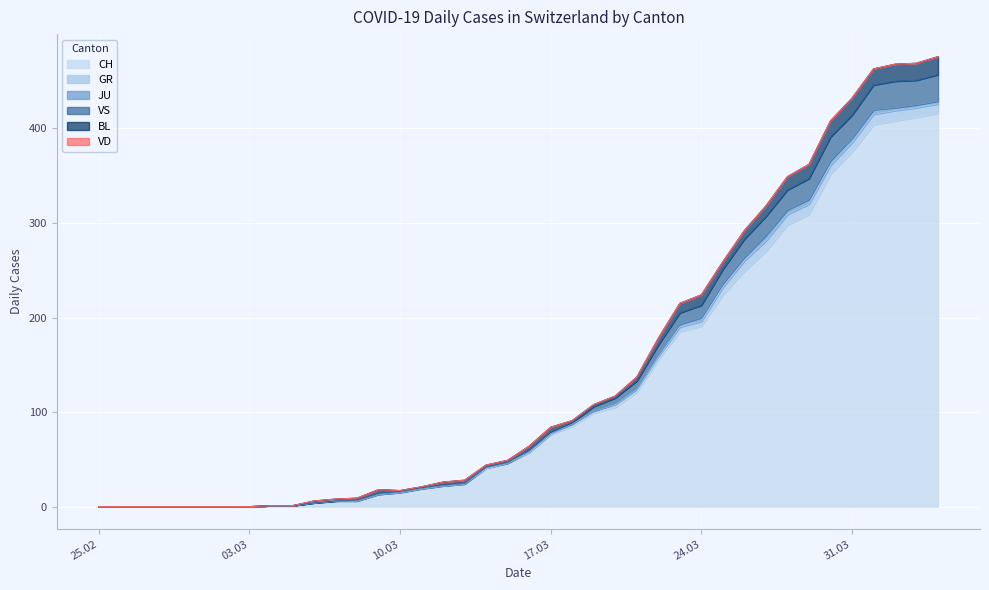

What is the maximum value shown in the chart?

416